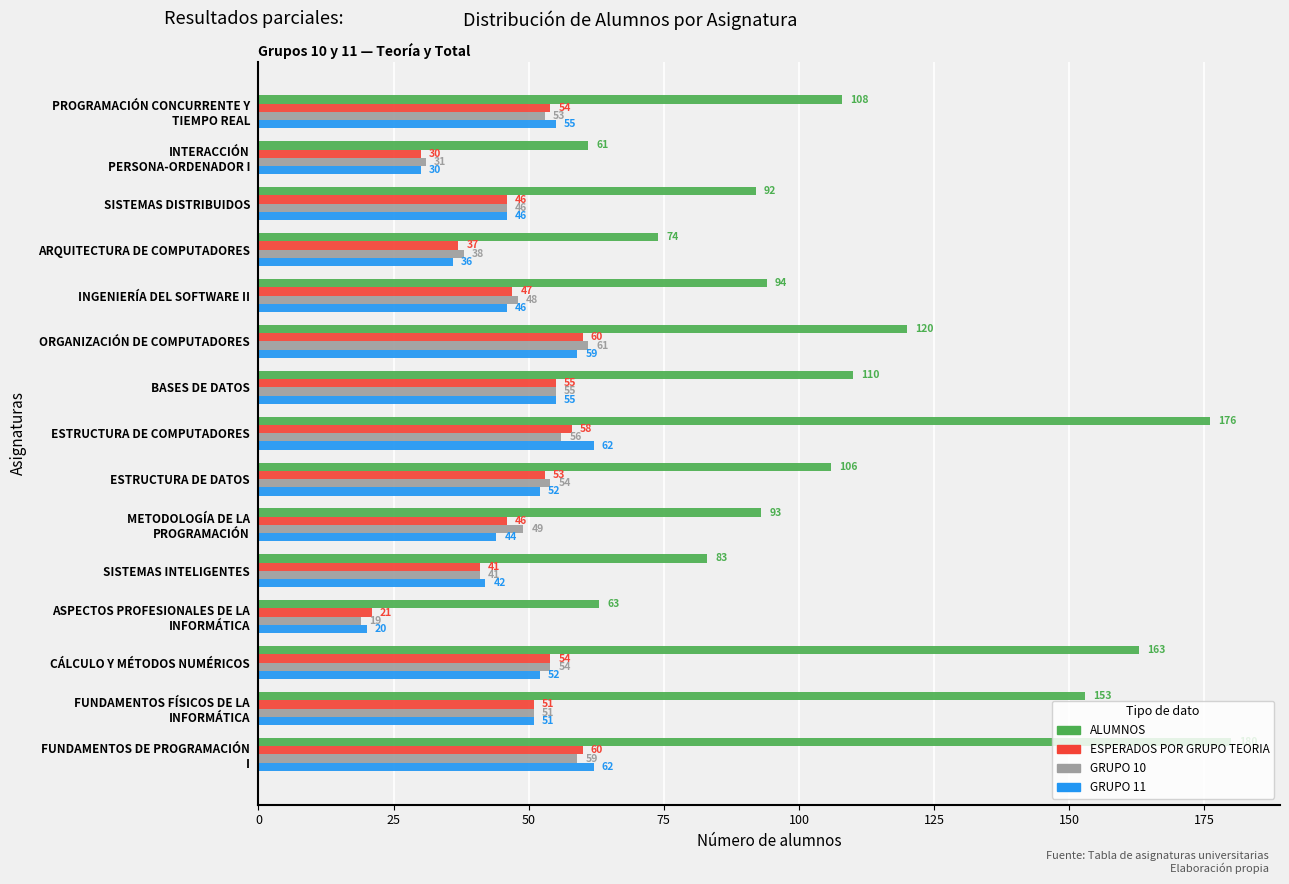

What is the difference between the maximum and minimum values in the ALUMNOS series?

119